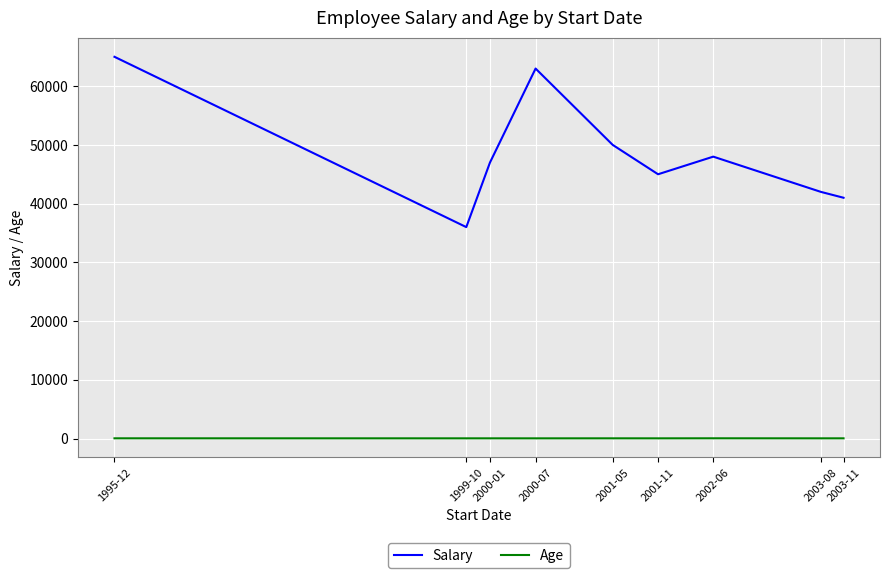

What is the smallest value displayed?

29